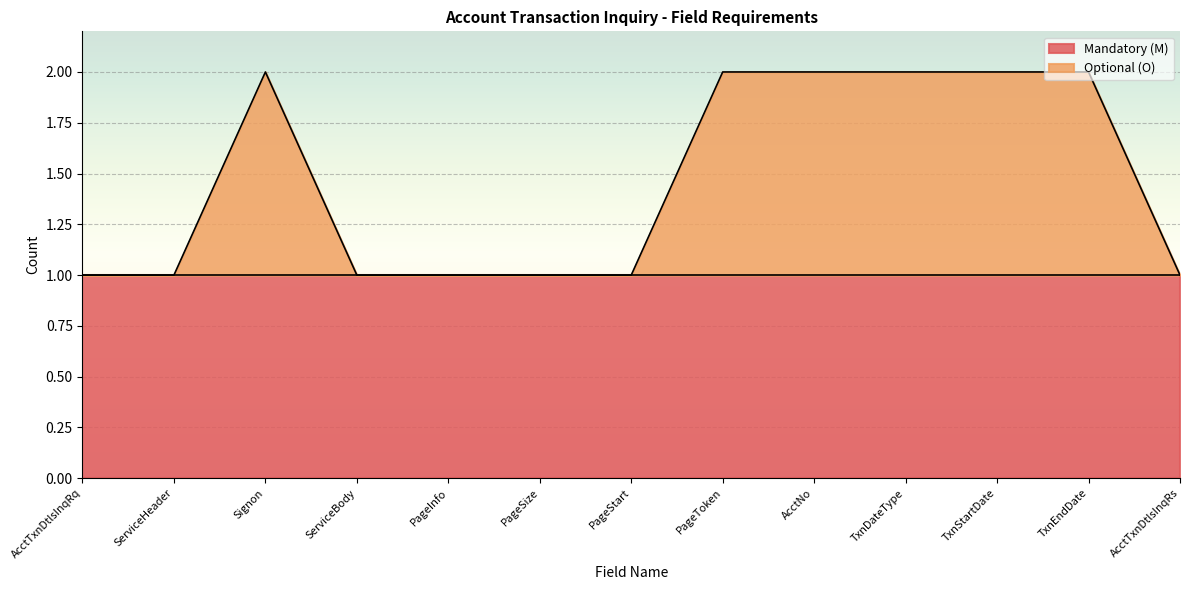

How many interior local peaks (higher than both neighbors) does the data have?

1